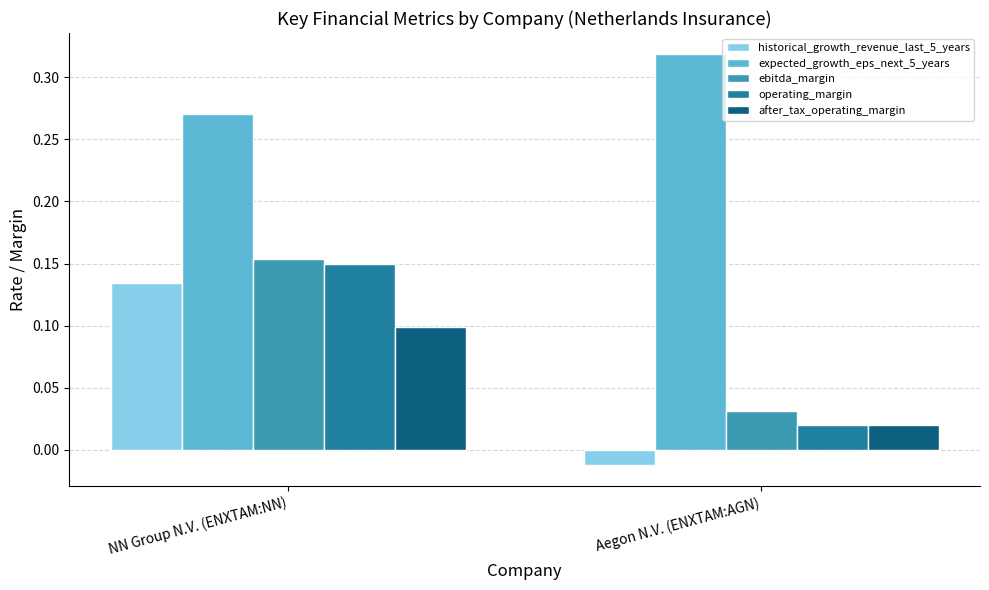

Which series has the largest range (max minus min)?

historical_growth_revenue_last_5_years